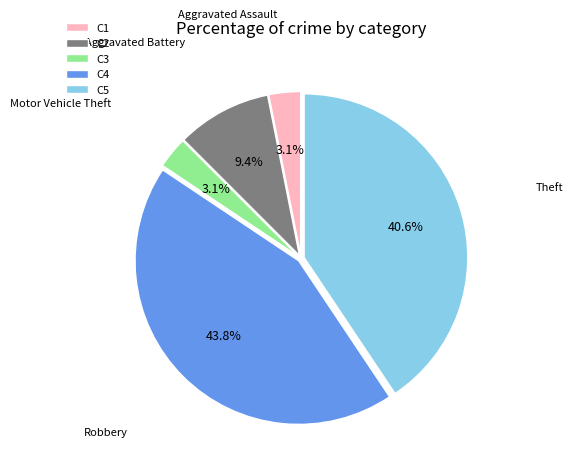

Does Aggravated Assault account for over 50% of the chart?

No